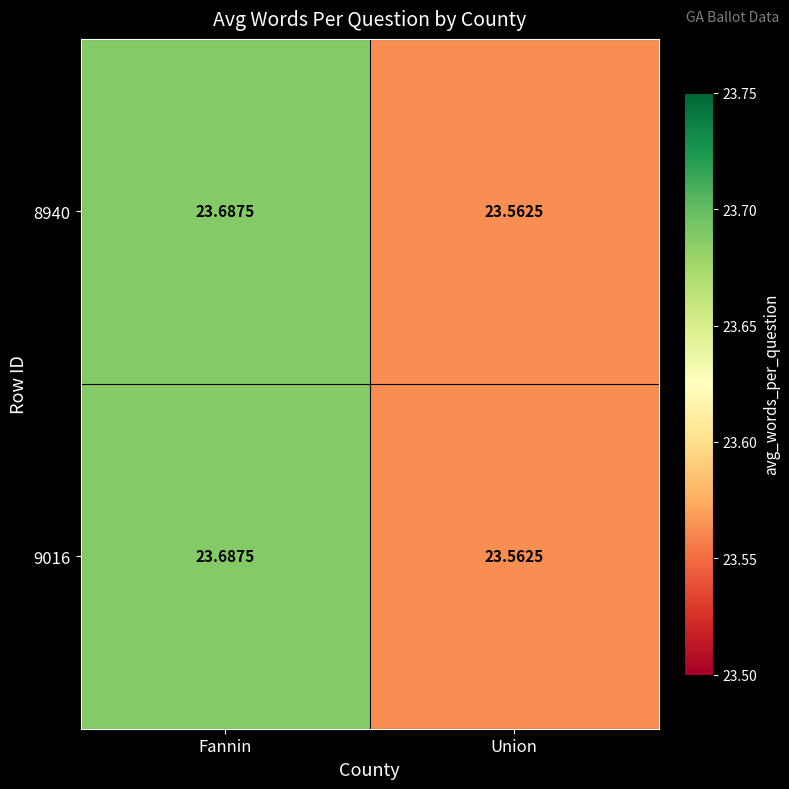

At which category is the sum across all series the highest?

Fannin